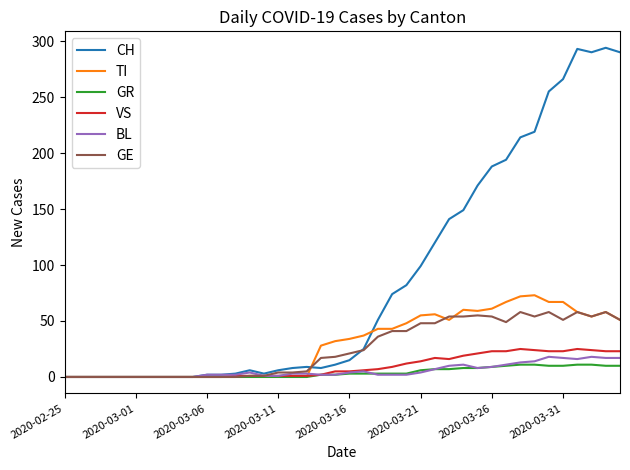

Which series has the largest total across all categories?

CH